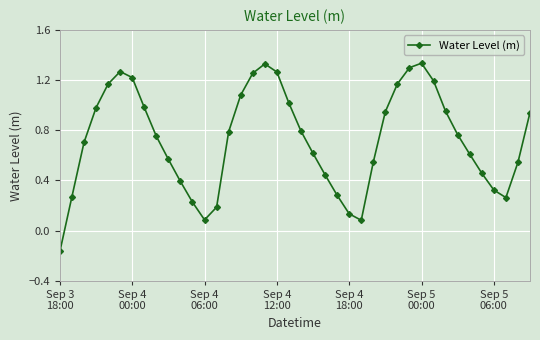

How many values are below zero?

1